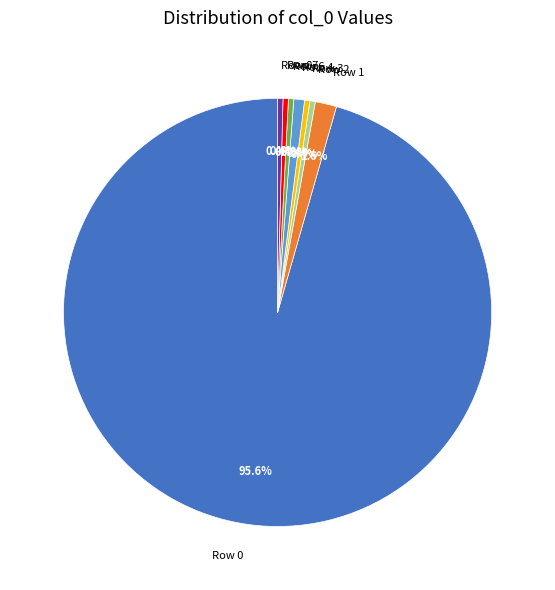

What portion of the pie excludes Row 6?

99.6%